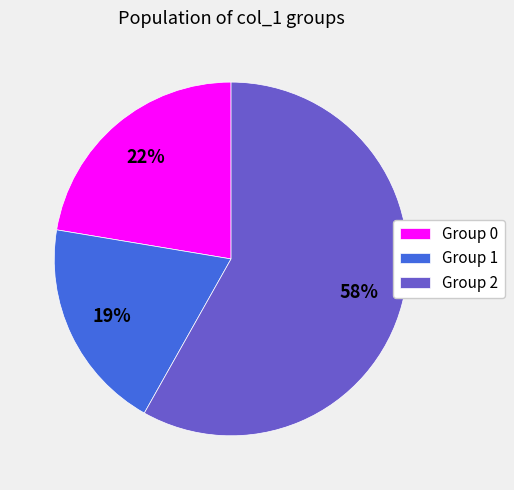

Rank the categories by value from highest to lowest.

Group 2, Group 0, Group 1